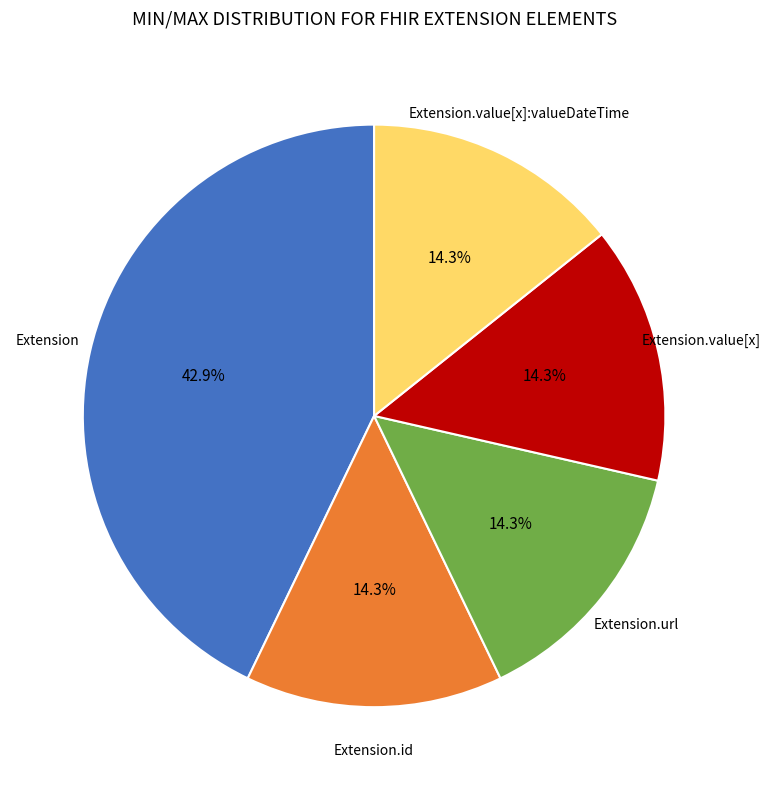

Is there a majority slice in this chart?

No